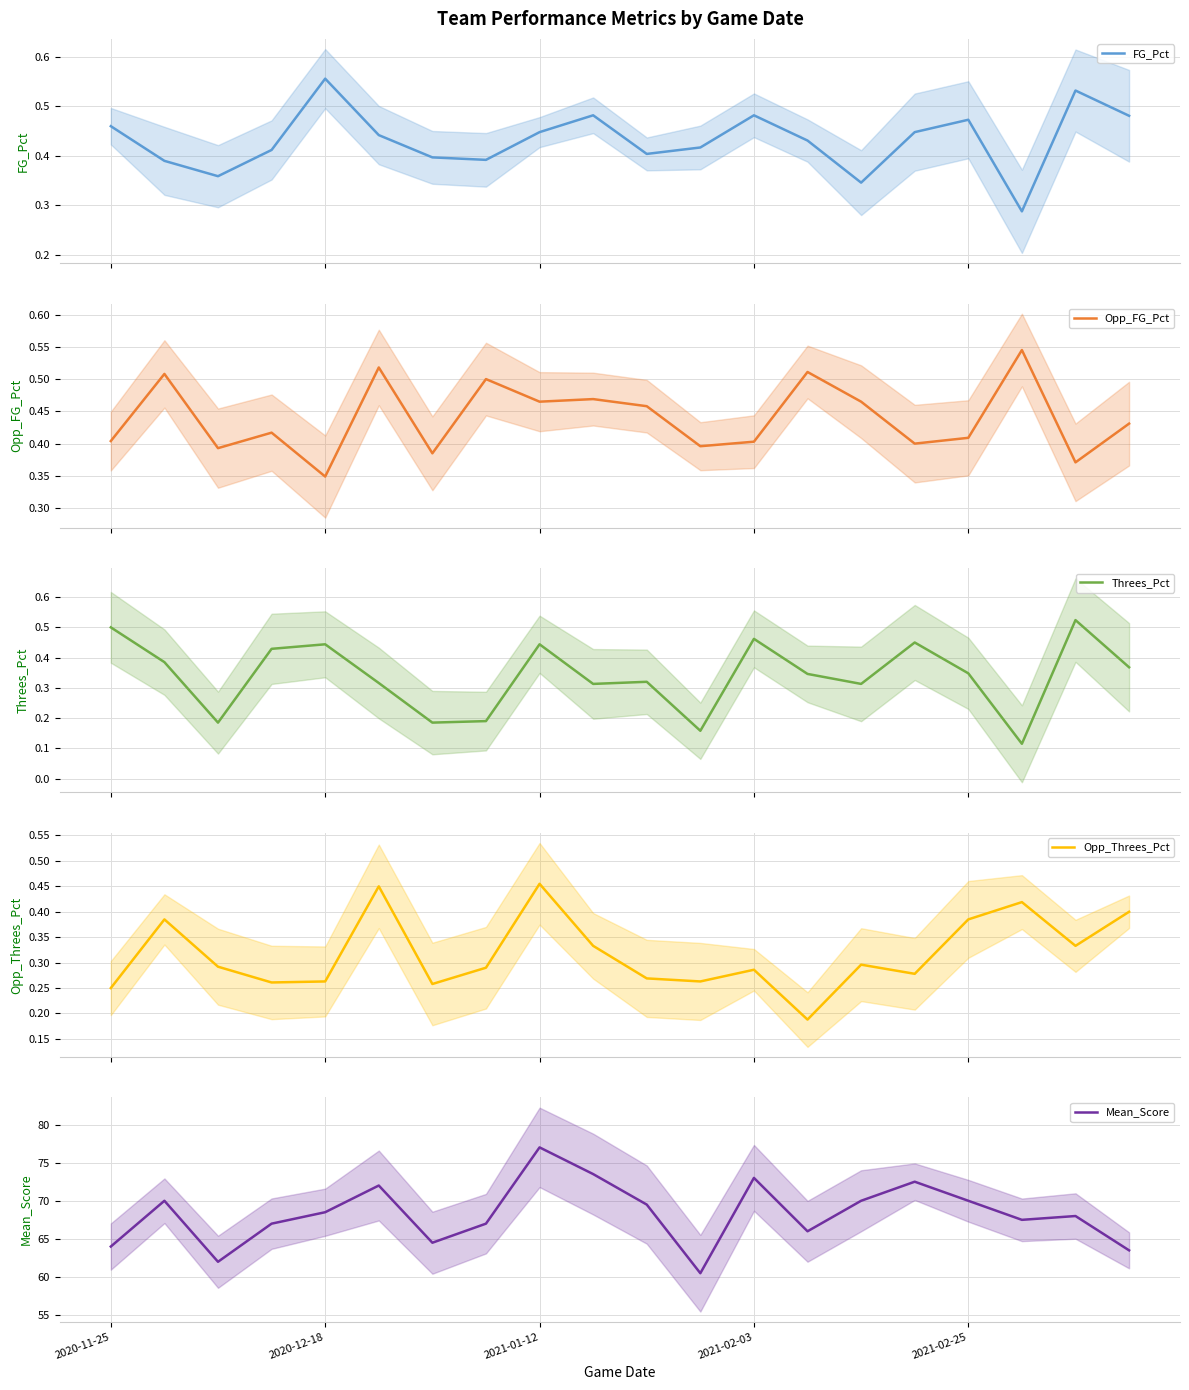

Does the chart have visible grid lines?

Yes